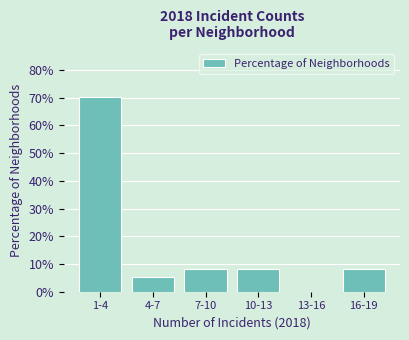

Reading left to right, what are all the values shown in this chart?

1-4=70.3	4-7=5.4	7-10=8.1	10-13=8.1	13-16=0.0	16-19=8.1